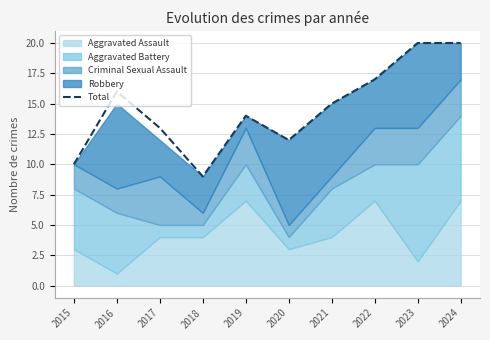

Which label corresponds to the largest value in the chart?

2023